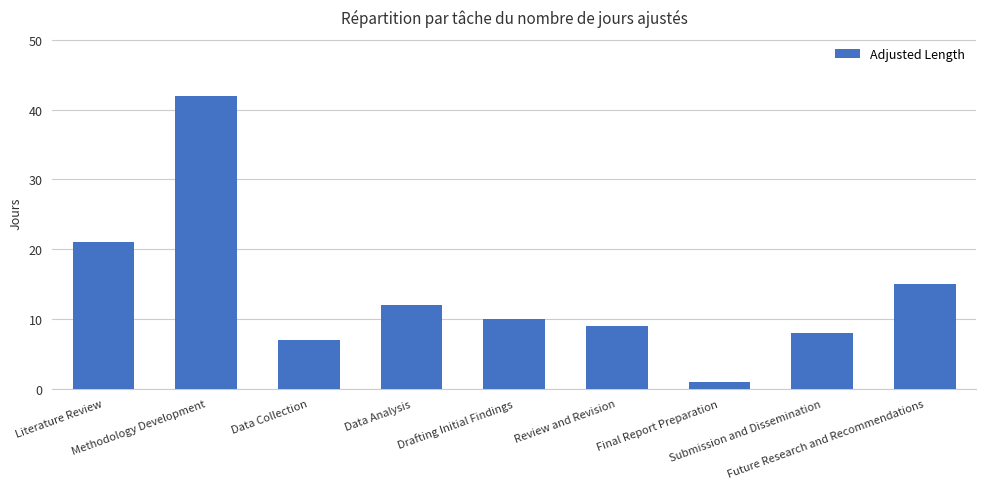

What is the maximum value shown in the chart?

42